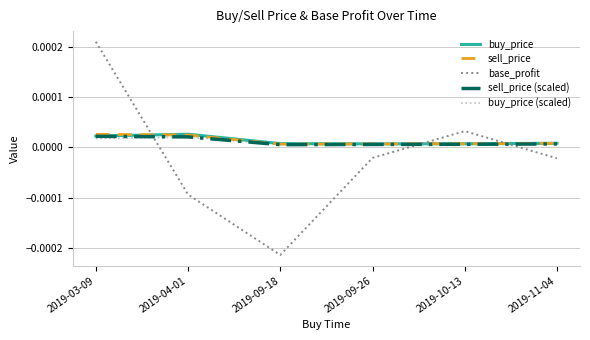

What position from the left is 2019-04-01?

2